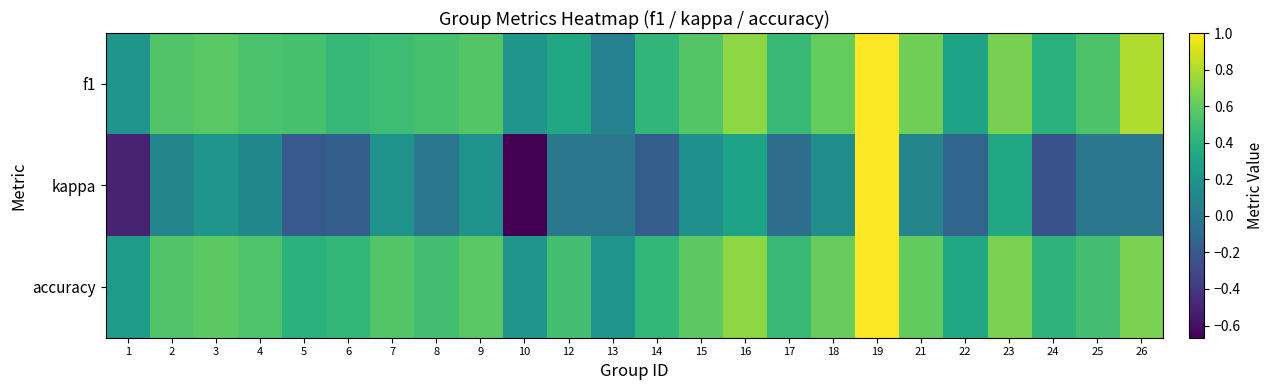

How many series are shown in this chart?

3